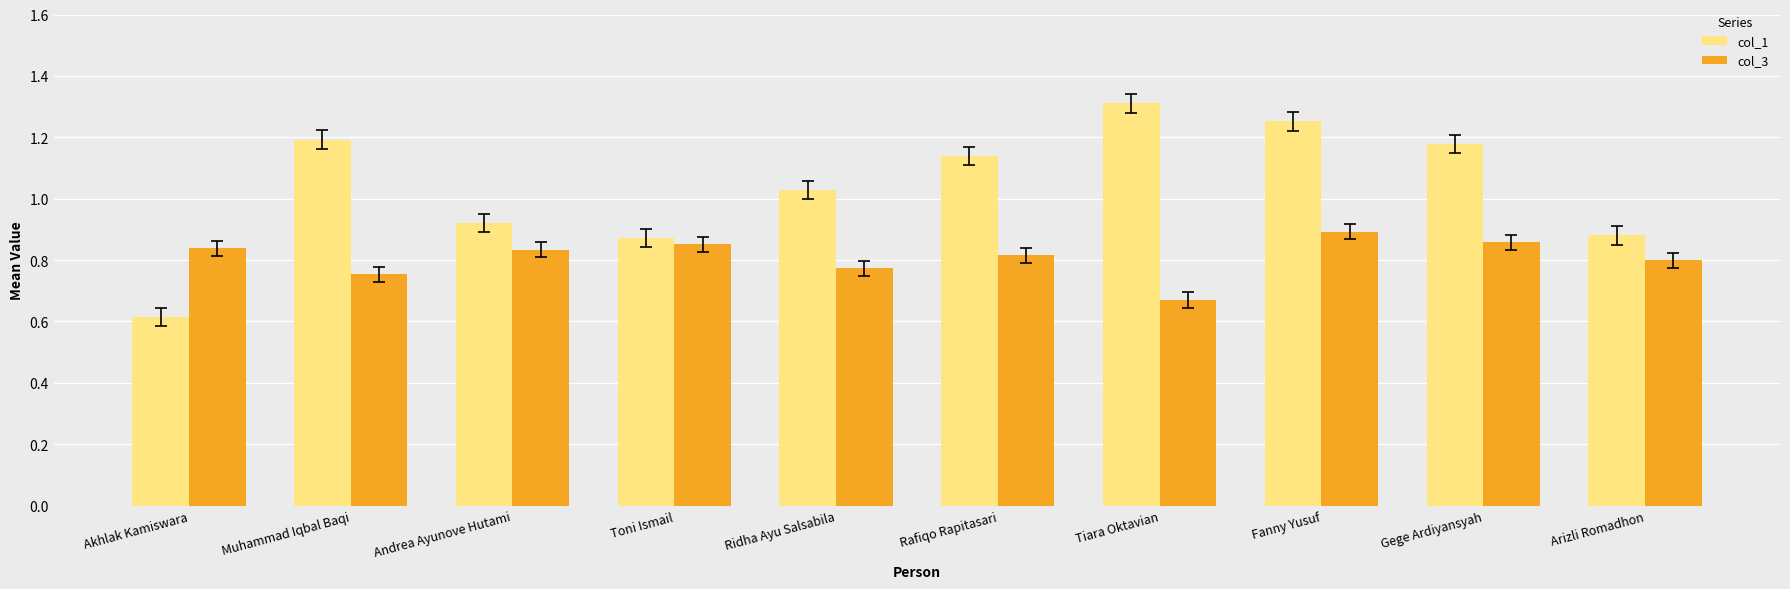

True or false: col_3 has a value of 1.2 at Akhlak Kamiswara.

False